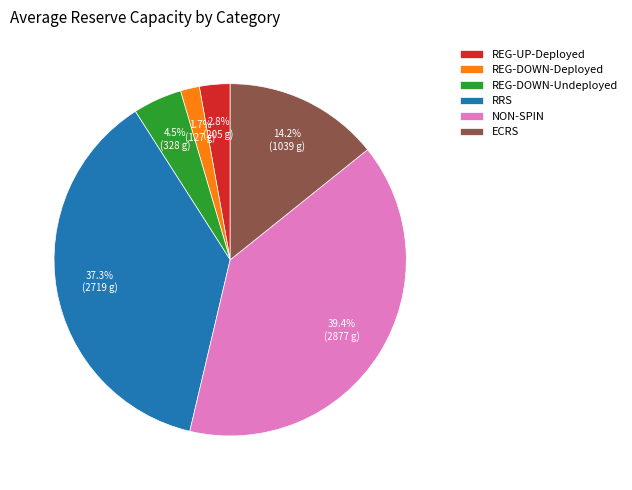

How much of the chart is everything except REG-DOWN-Deployed?

98.3%